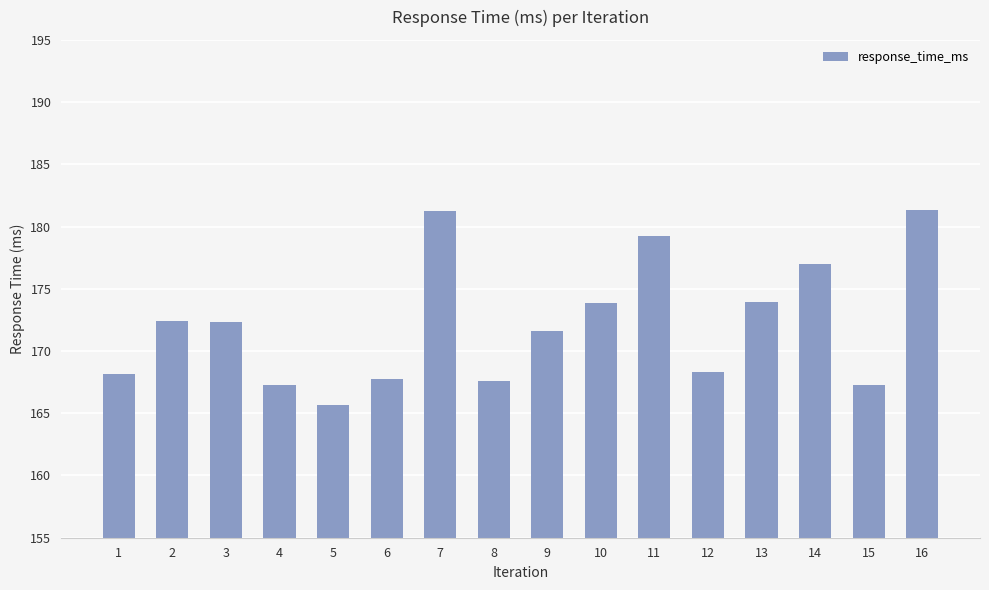

What is the sum of all values?

2755.0